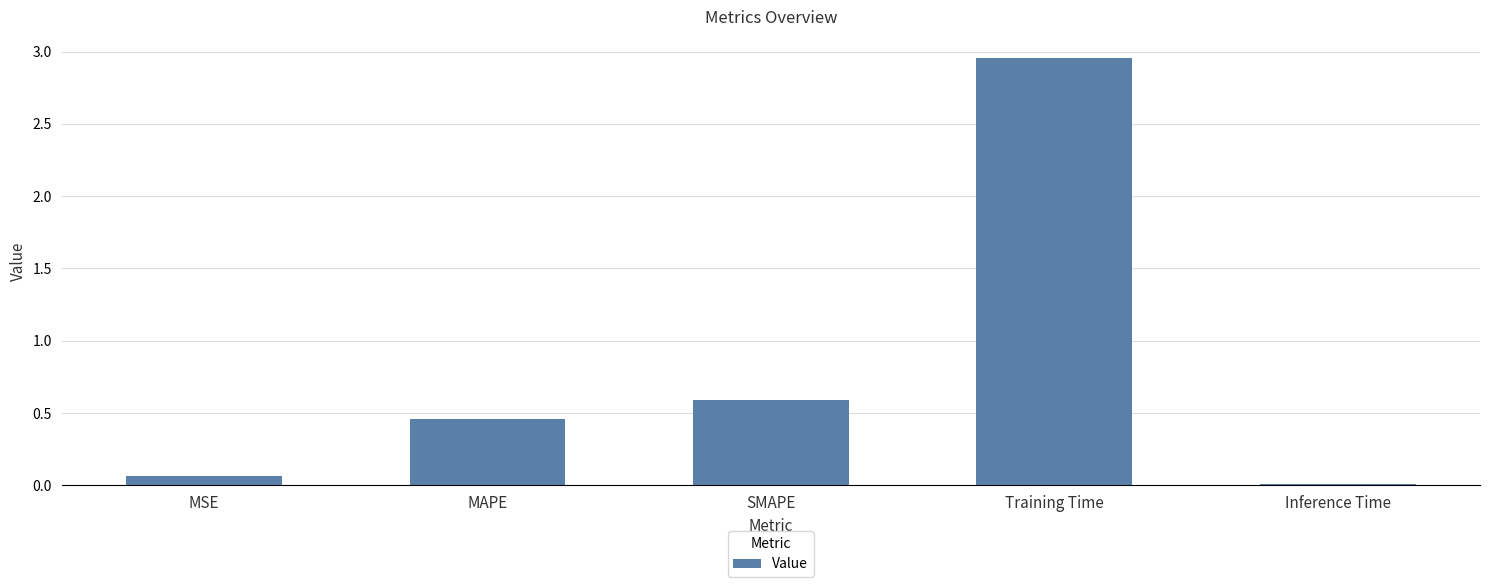

True or false: the data shows 0.9 at Training Time.

False